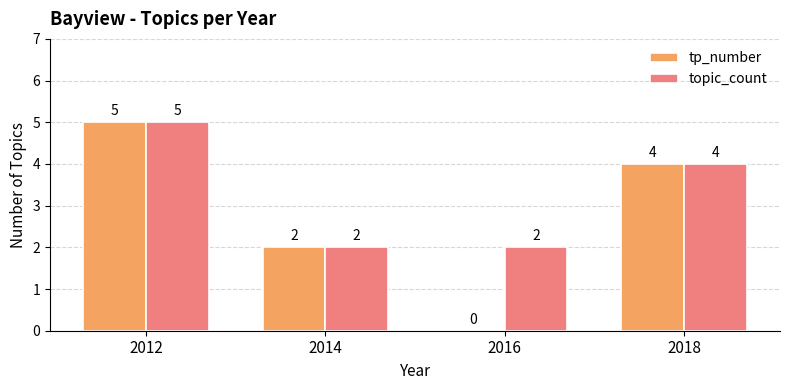

What is the sum of the topic_count values at 2016 and 2014?

4